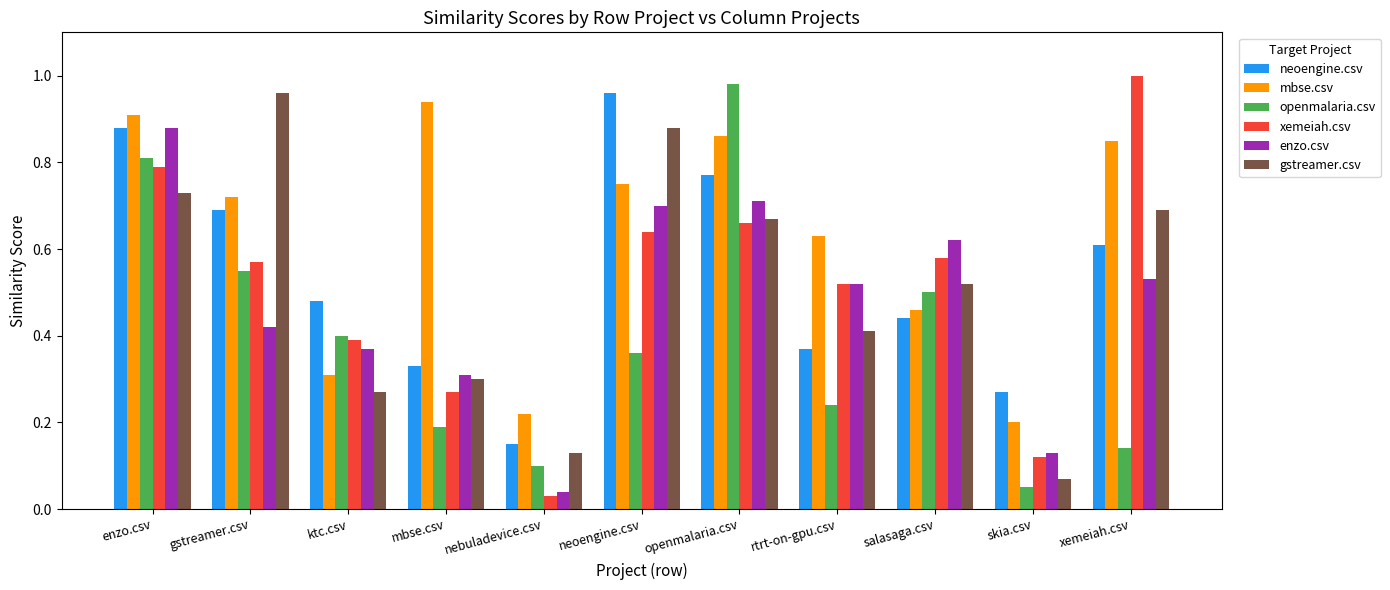

Does the chart contain stacked bars?

No